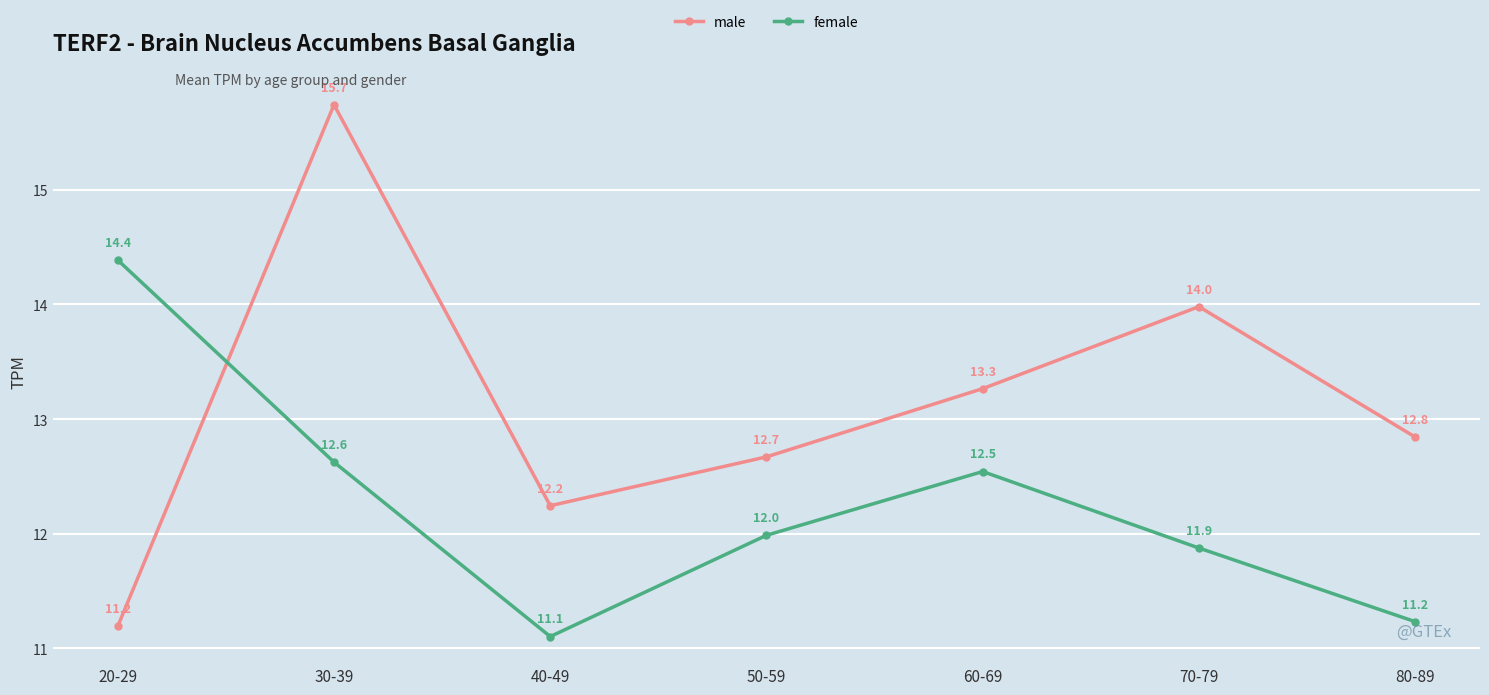

Which category has the highest value in the female series?

20-29